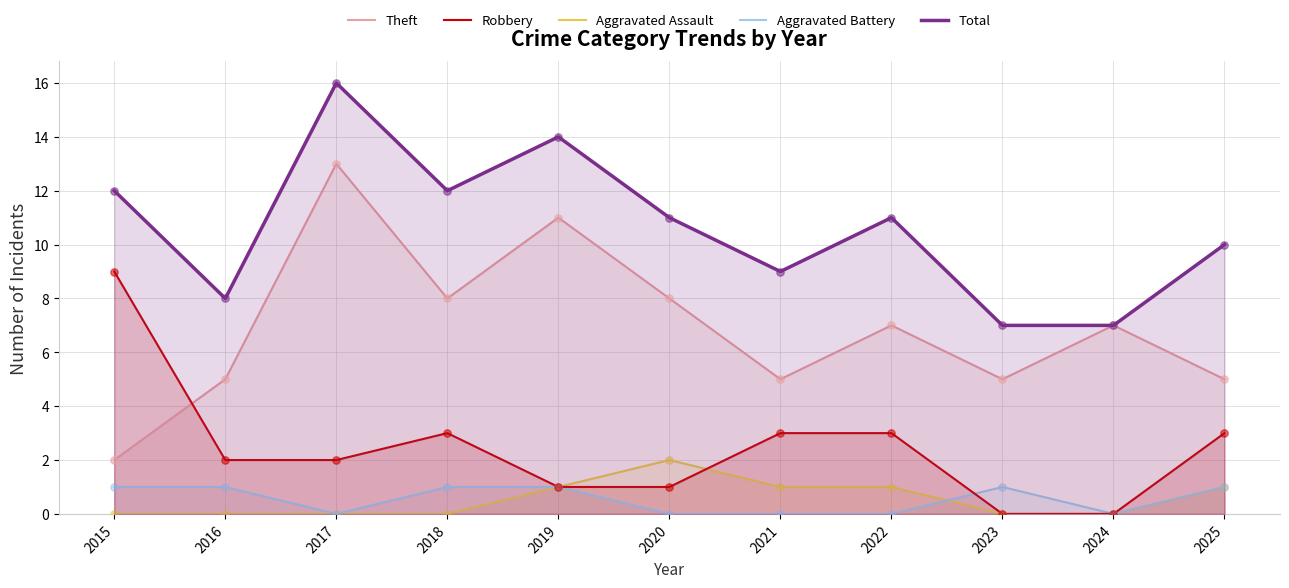

At which category is the sum across all series the highest?

2017